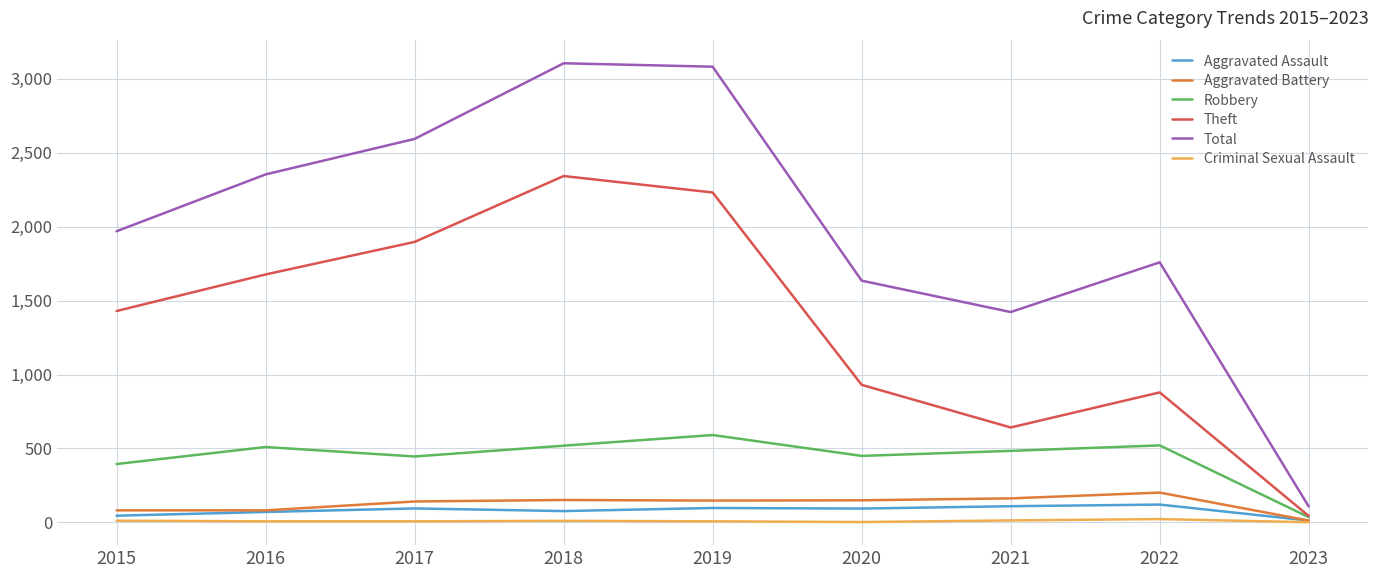

Is the value of Total at 2019 greater than the value of Aggravated Battery at 2023?

Yes